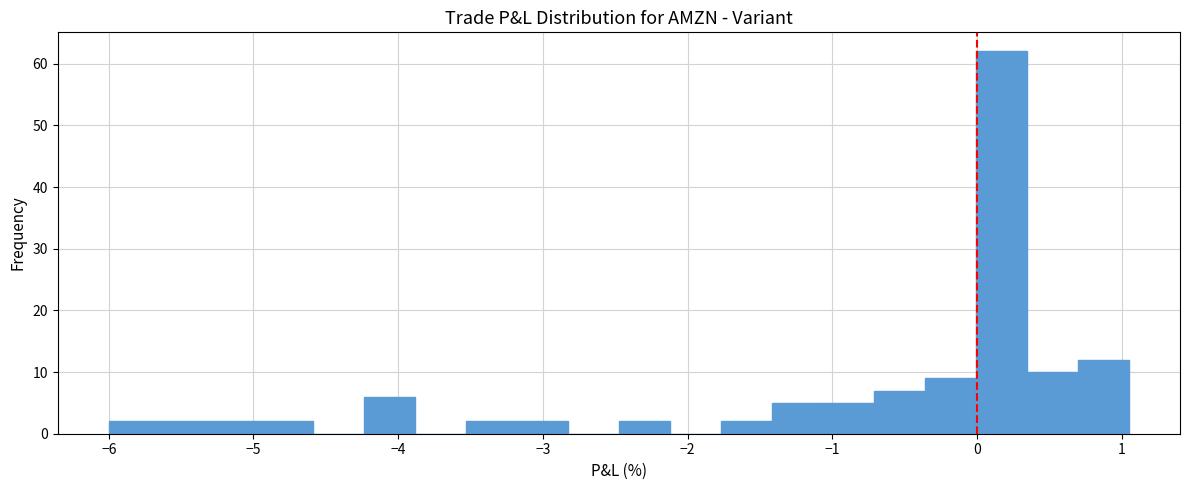

Read against the x-axis, roughly where is the centre of the tallest bar?

0.2